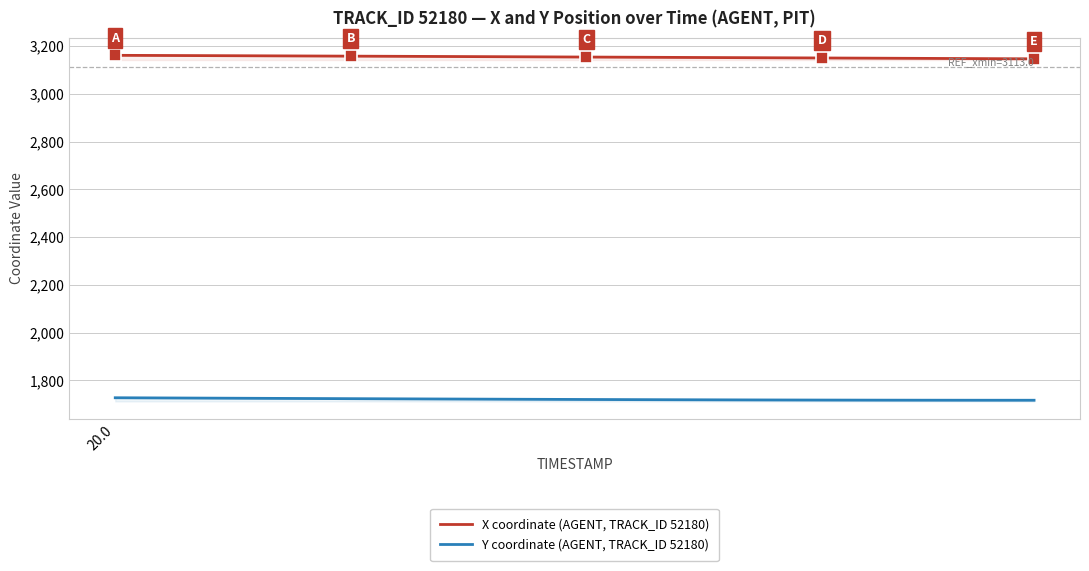

True or false: X coordinate (AGENT, TRACK_ID 52180) and Y coordinate (AGENT, TRACK_ID 52180) intersect in this chart.

False